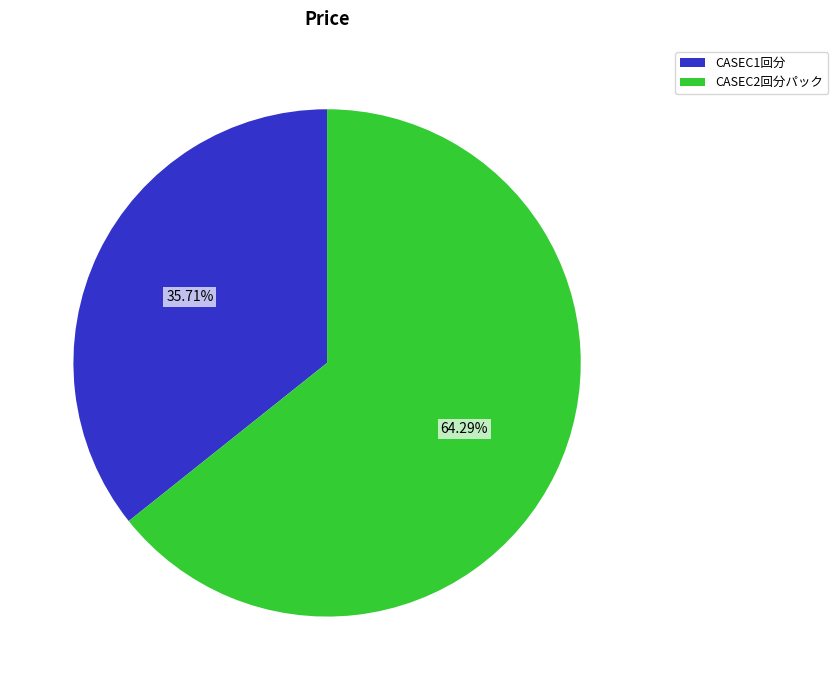

How many segments does this pie chart have?

2